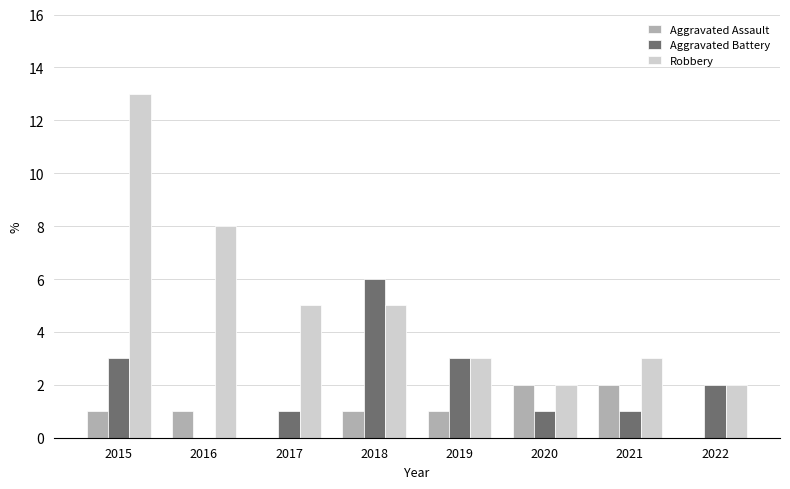

What is the sum of all Aggravated Battery values?

17